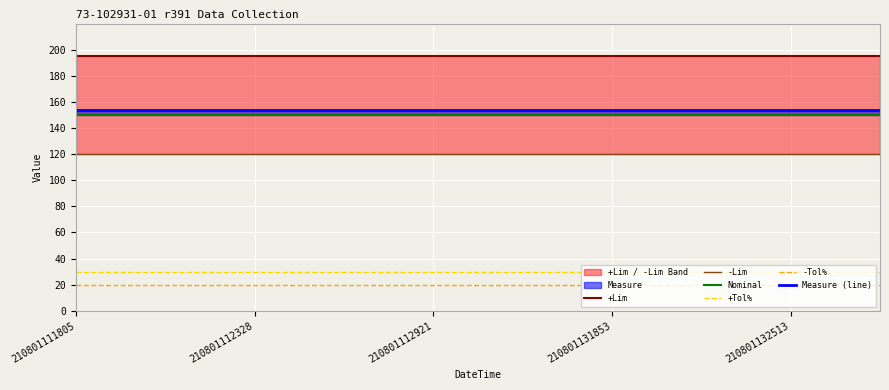

The value of -Lim at 5 is 55.7. True or false?

False